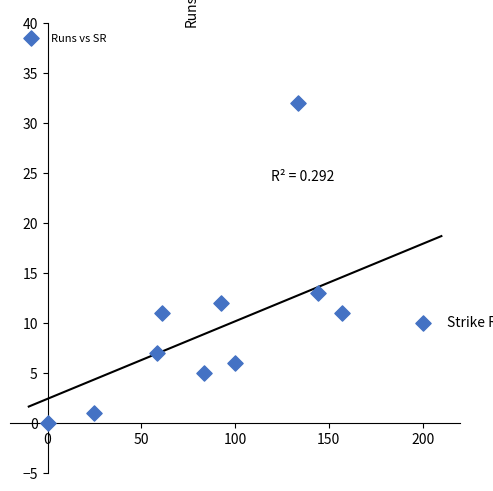

What is the average Y value?

10